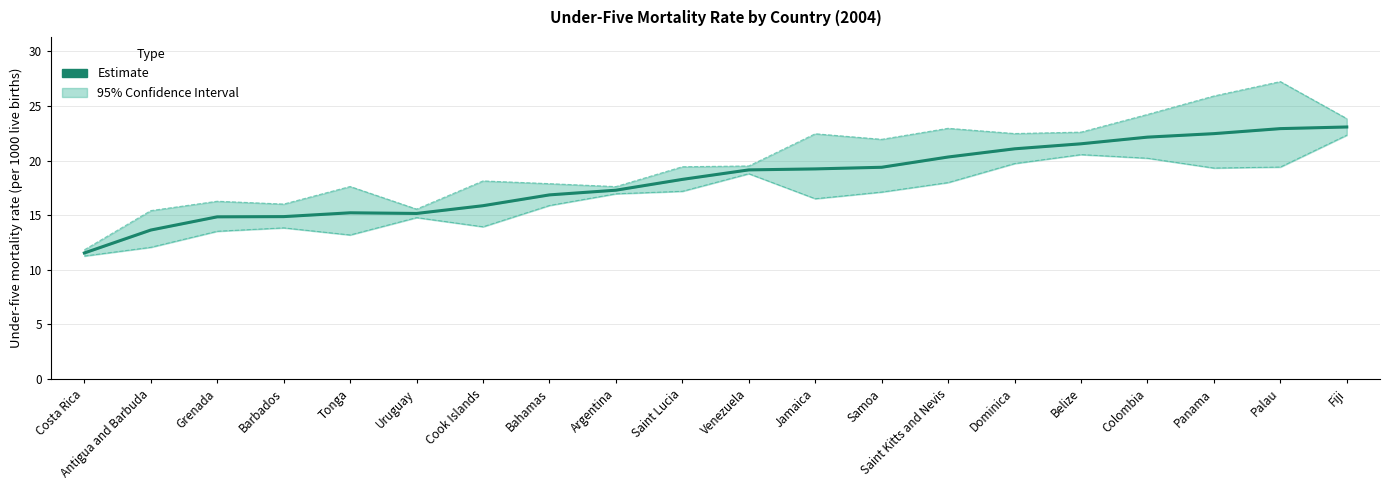

How many data points does each series have?

20